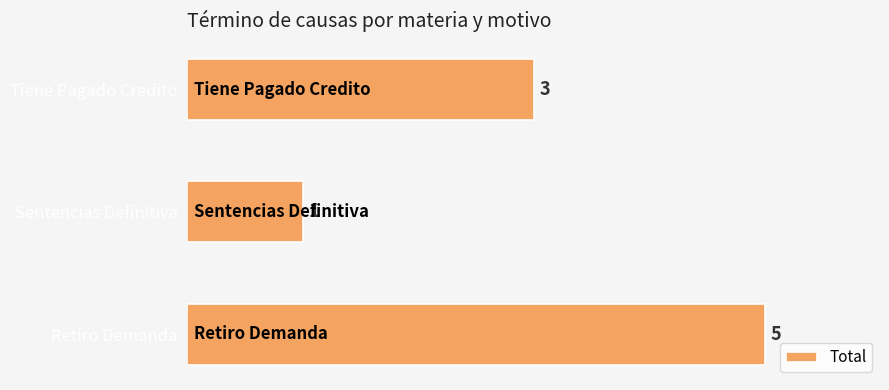

Which category has the lowest value across all series?

Sentencias Definitiva